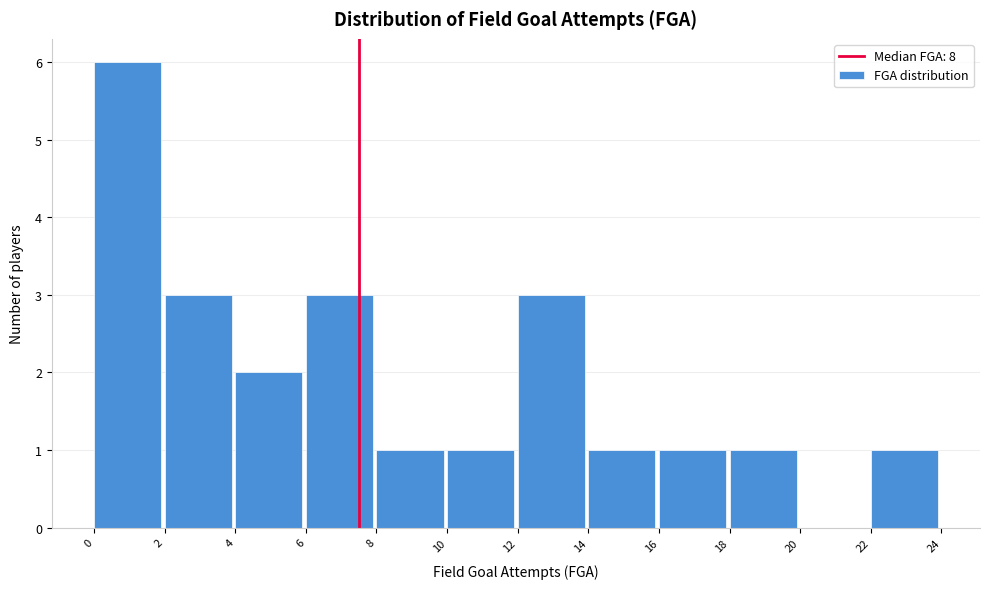

What is the height of the bar covering 22 to 24 on the x-axis? The values are not printed on the chart, so give them approximately, as read against the axis.

1